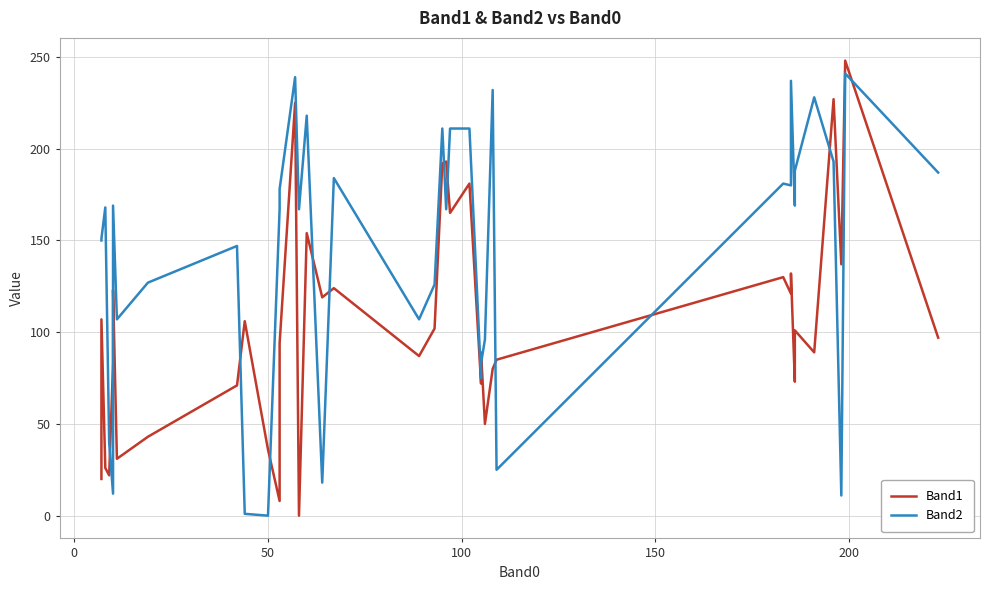

What is the value of the Band2 point at the 17th from the left?

218